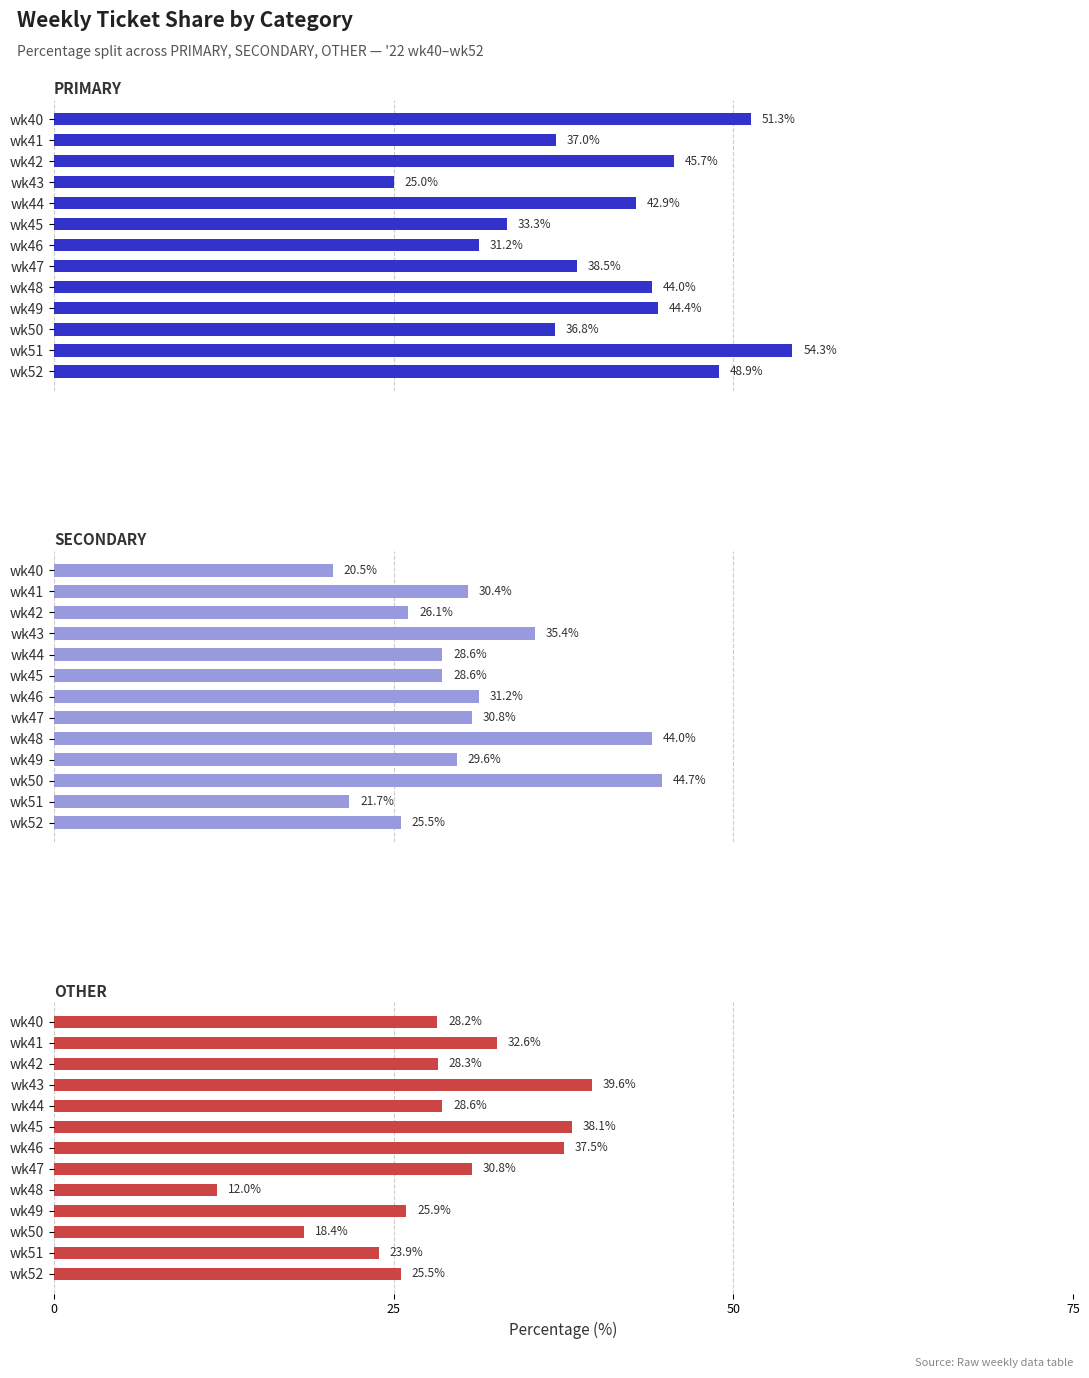

Rank the series at wk41 from lowest to highest value.

SECONDARY, OTHER, PRIMARY